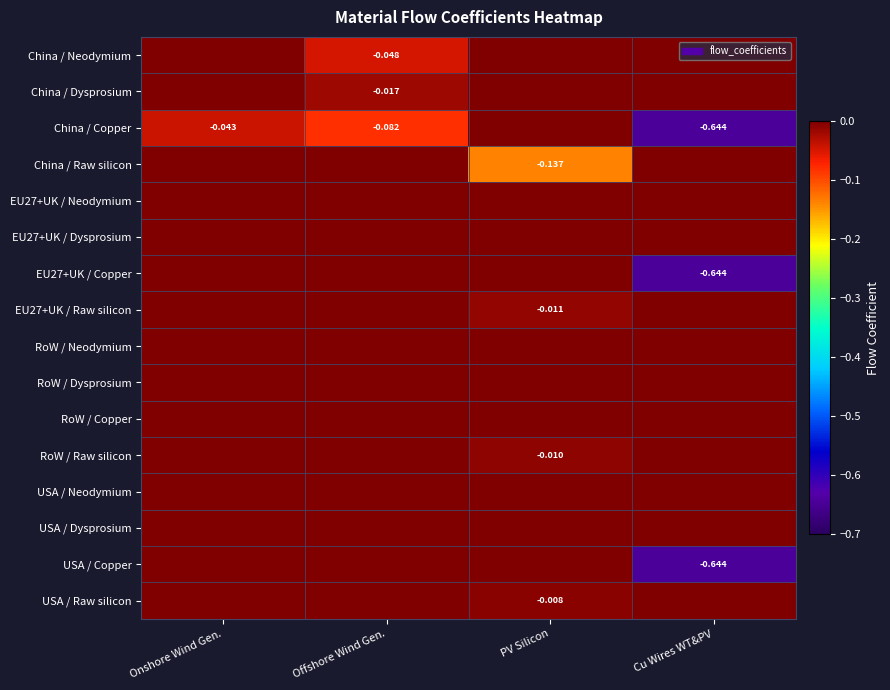

Is the value of China / Dysprosium at Cu Wires WT&PV greater than the value of China / Copper at PV Silicon?

No